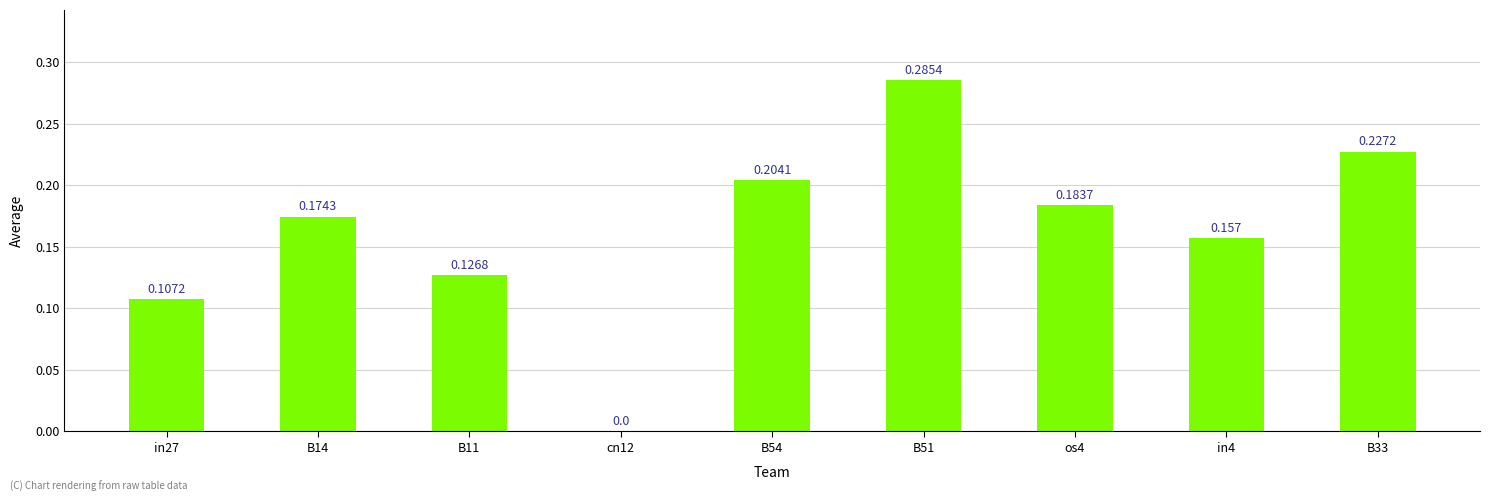

Which category has the lowest value across all series?

cn12